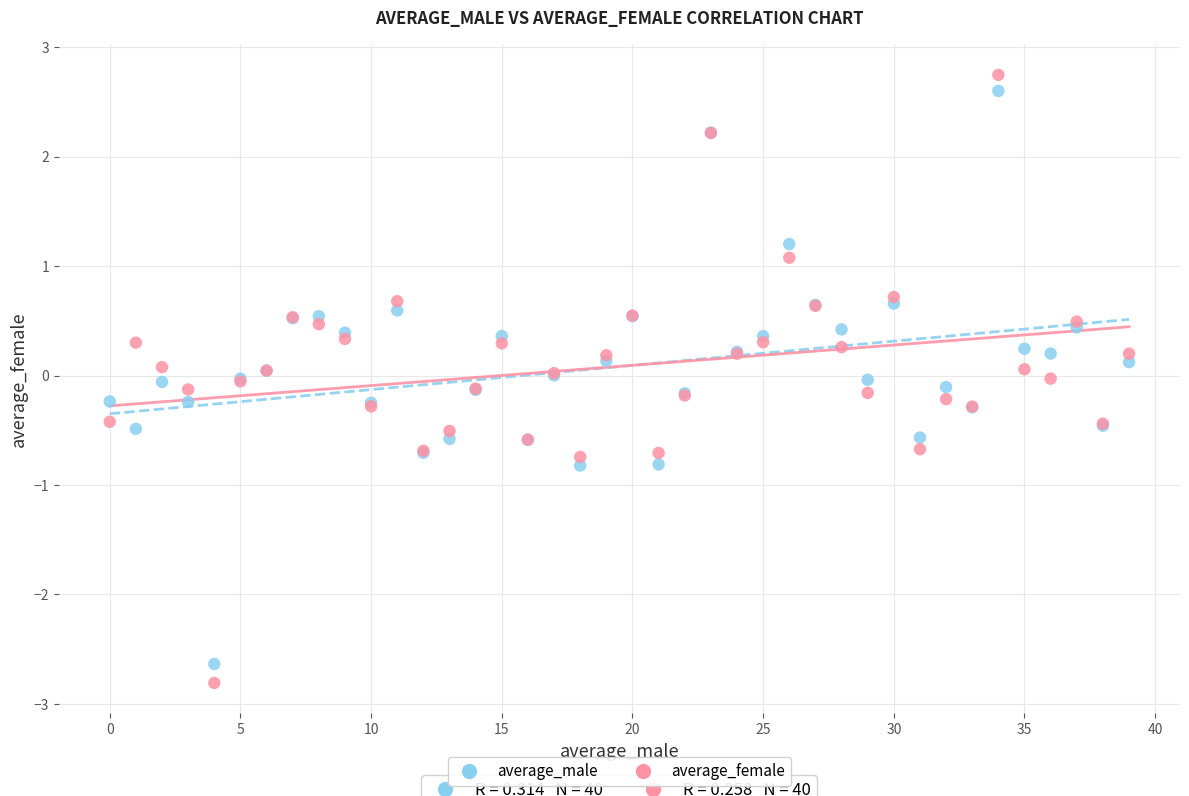

Which series reaches the minimum Y coordinate?

average_female